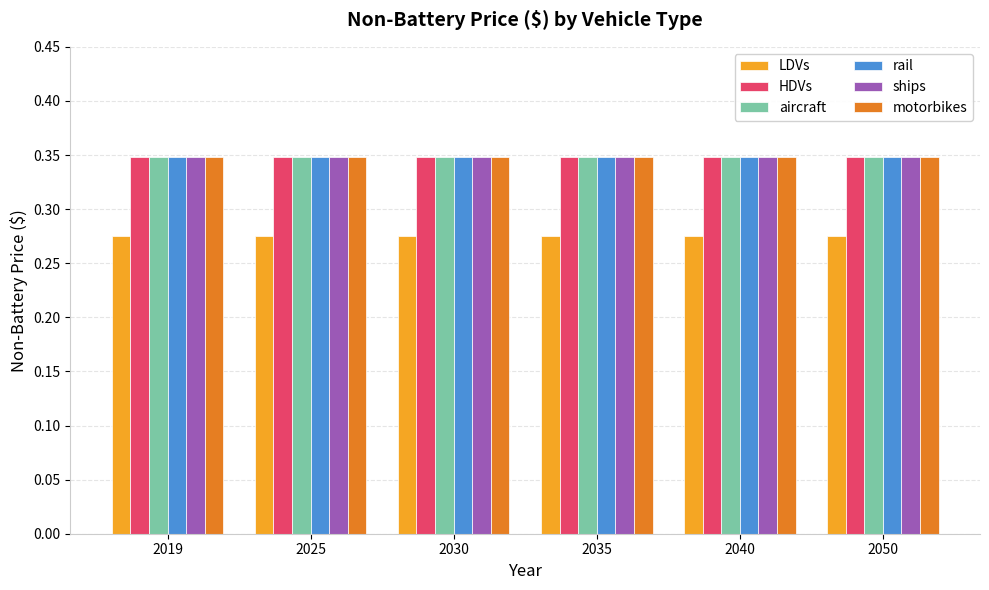

The value of rail at 2025 is 0.5. True or false?

False